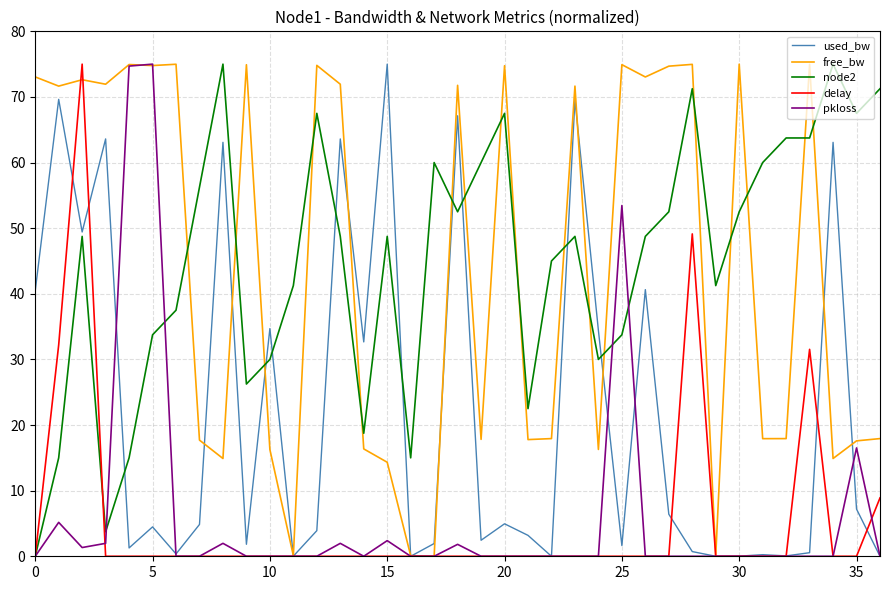

What is the maximum value for used_bw?

75.0